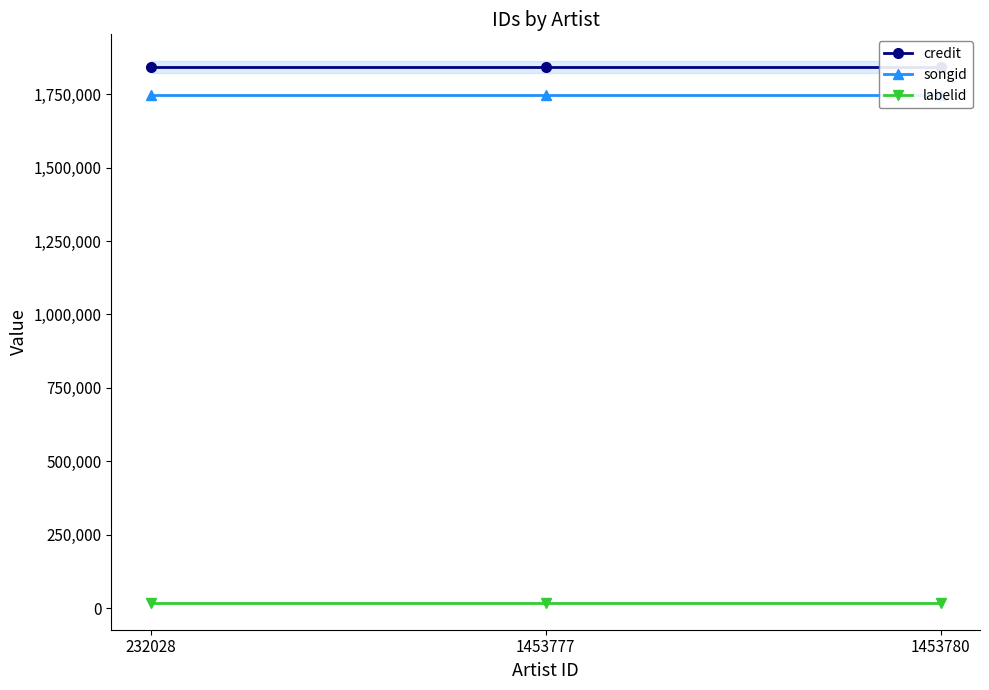

Reading left to right, extract all data points from this chart.

credit: 1841166	1841166	1841166
songid: 1745186	1745186	1745186
labelid: 19005	19005	19005